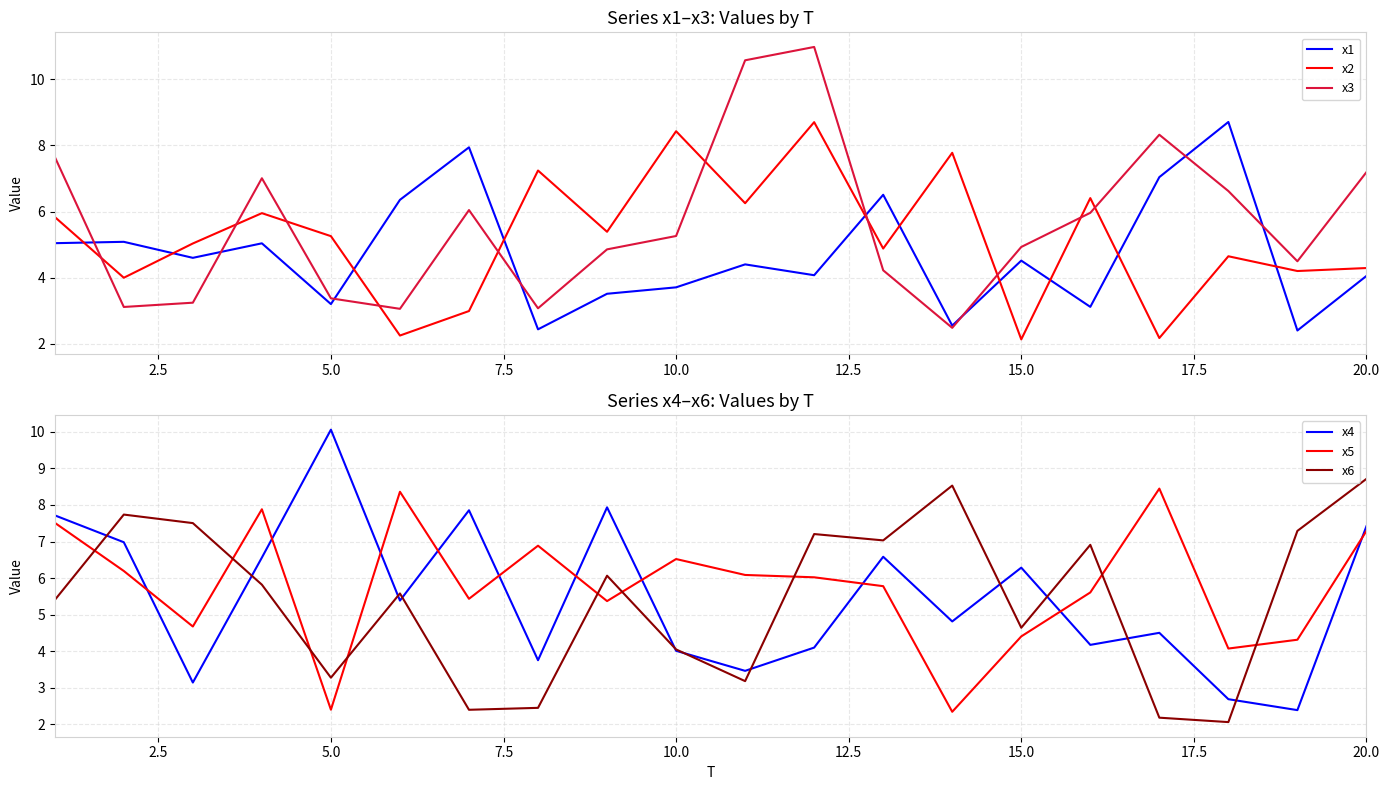

The value of x4 at 15.0 is 6.3. True or false?

True